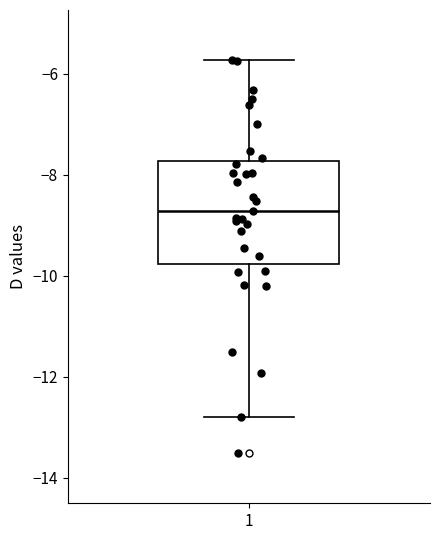

Read this box plot against the y-axis: the position of the median line, the range covered by the box, and the ends of both whiskers. The values are not printed on the chart, so give them approximately, as read against the axis.

median -8.8, box -9.8 to -7.8, whiskers -12.8 to -5.8